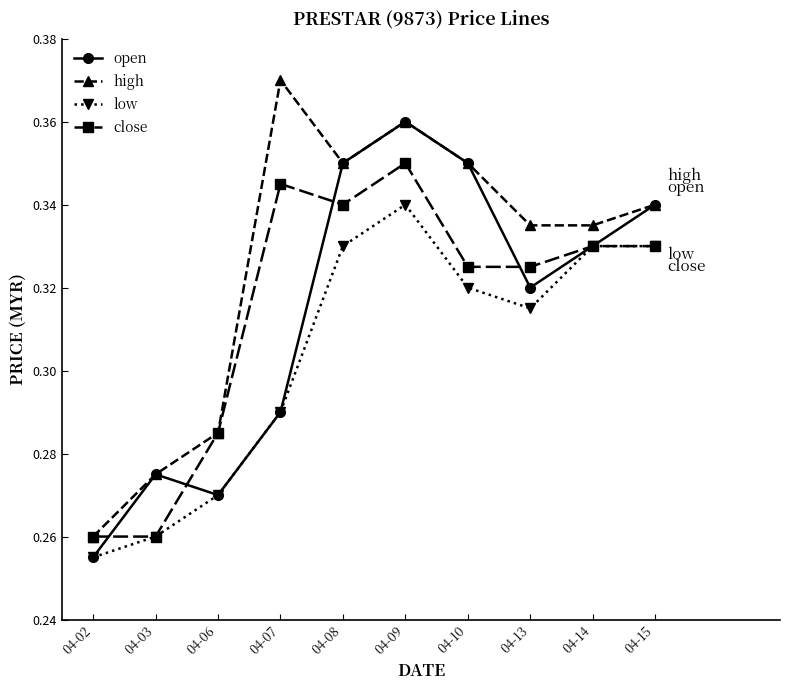

Where is the first local maximum for open?

04-03